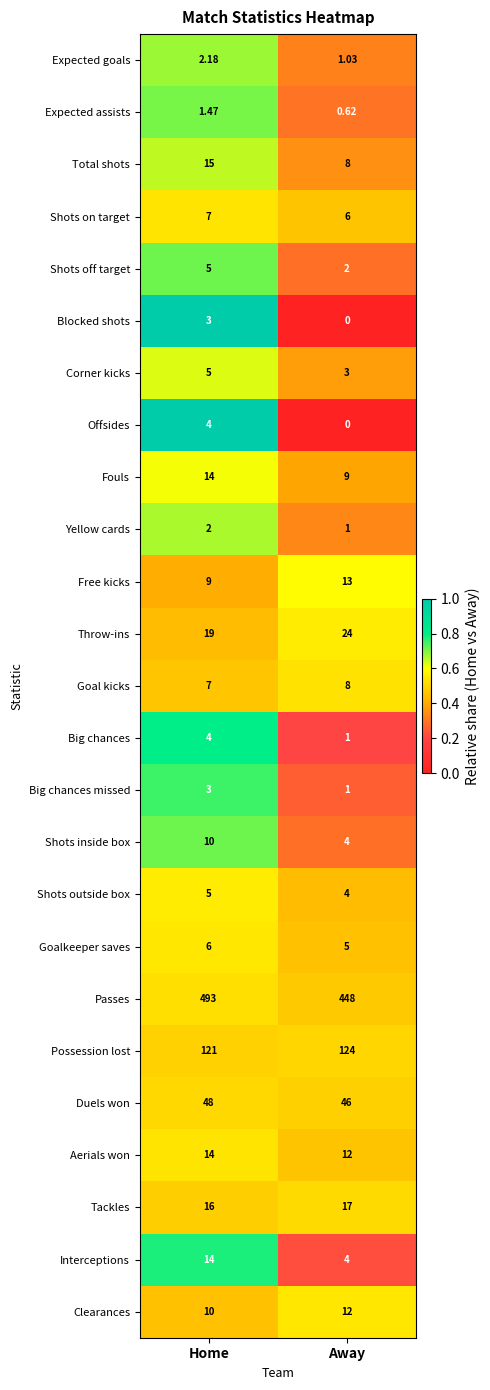

How many distinct data groups are displayed?

25